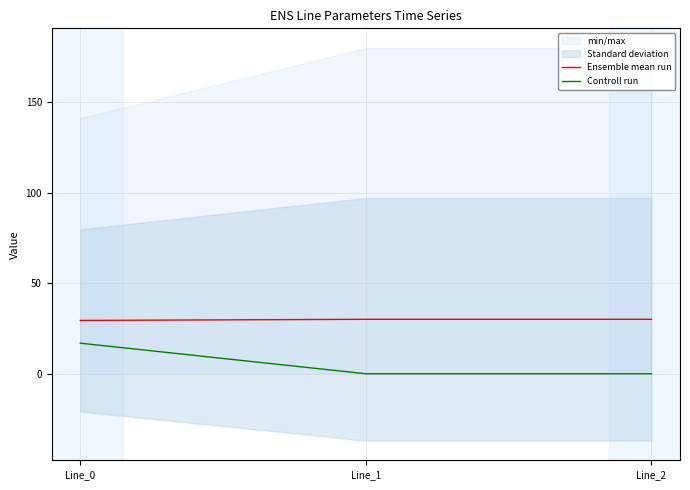

What is the difference between the maximum and minimum values in the Ensemble mean run series?

0.6